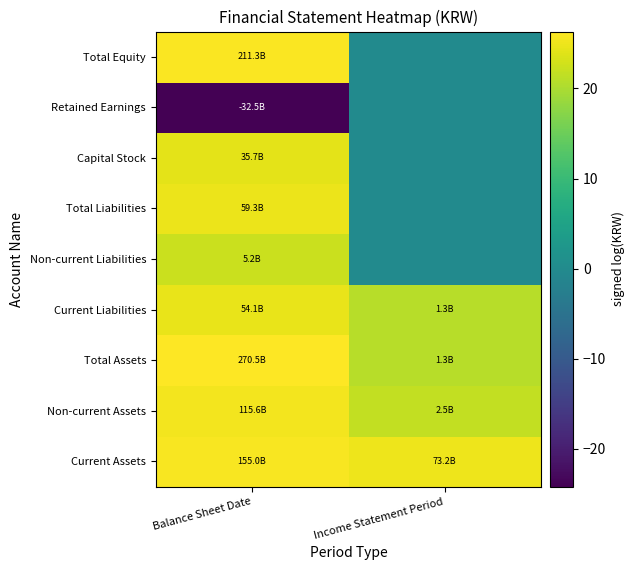

What is the total value across all series at Income Statement Period?

88.6